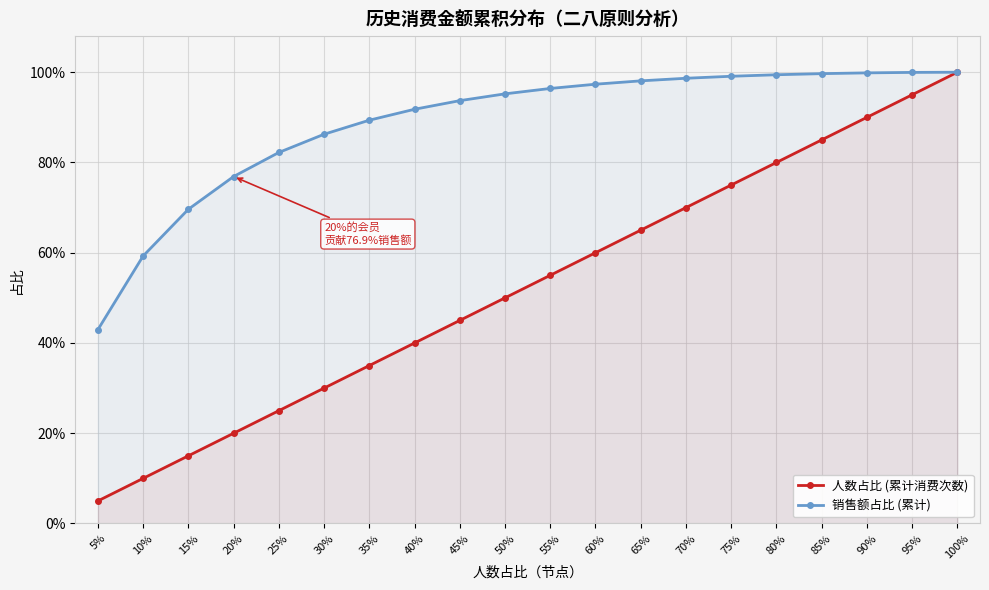

What is the difference between the 人数占比 (累计消费次数) values at 70% and 55%?

0.1